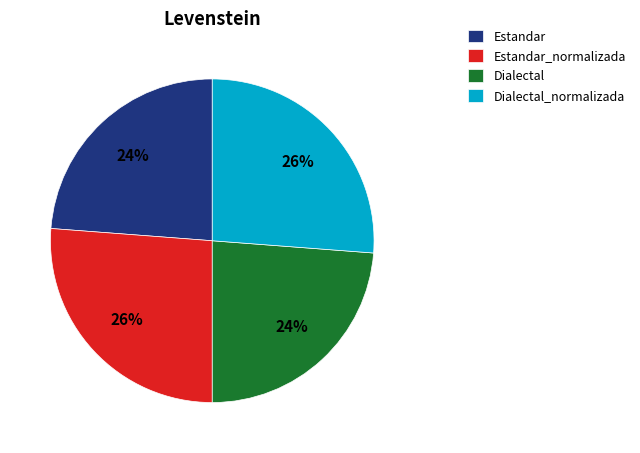

Is the sum of Dialectal and Estandar greater than half?

No